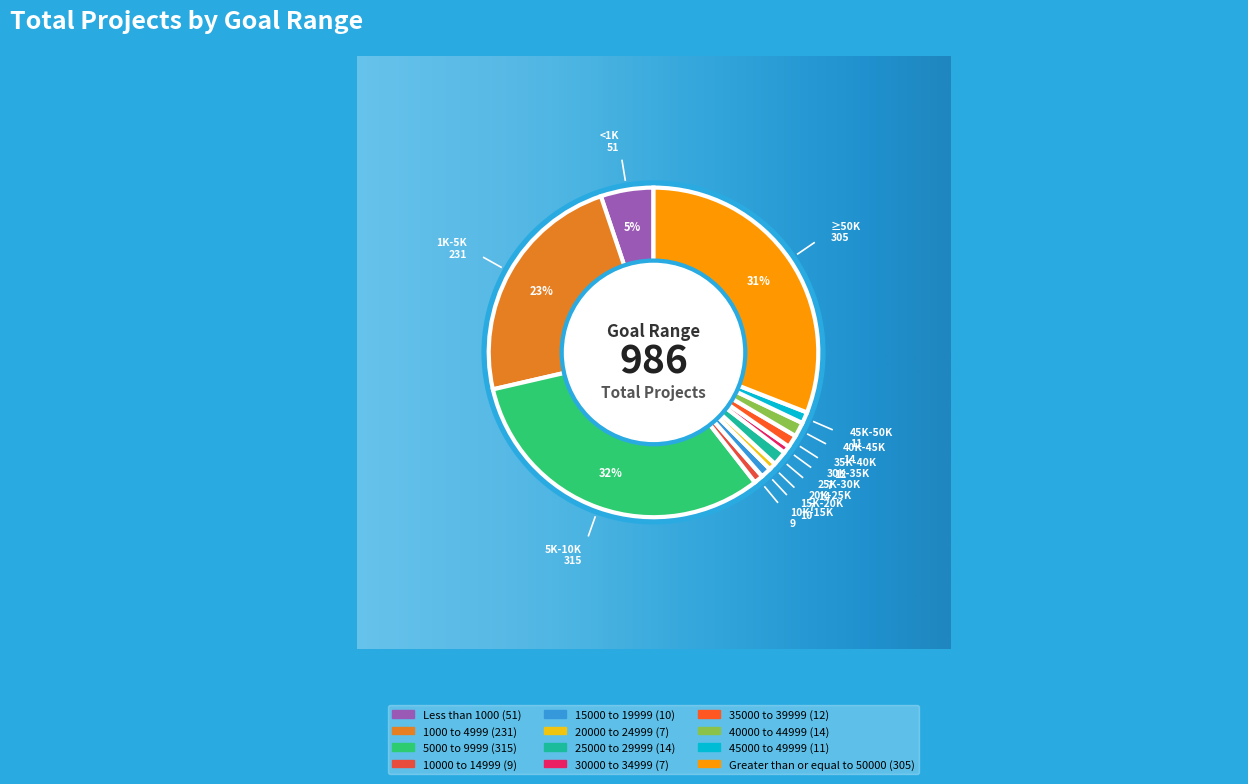

Is it true that 10000 to 14999 is 1% of the pie?

True